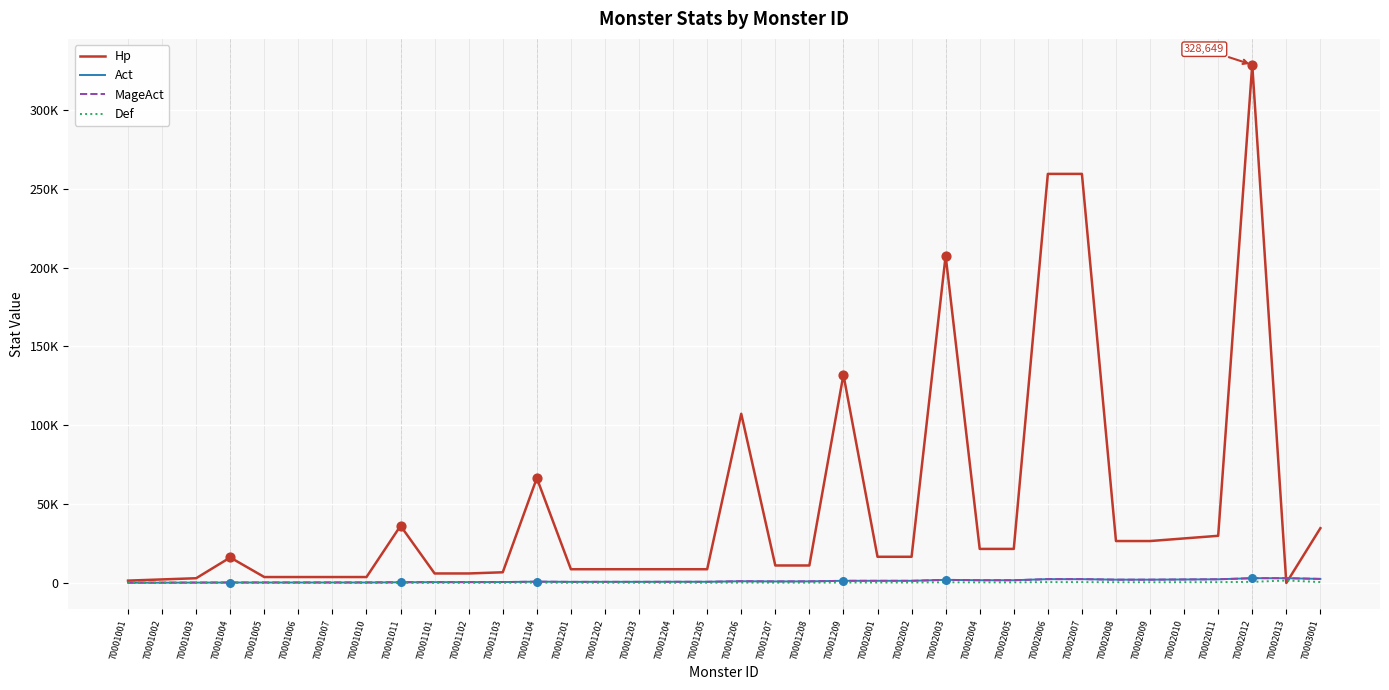

Is the value of Act at 70002006 greater than the value of Hp at 70001001?

Yes